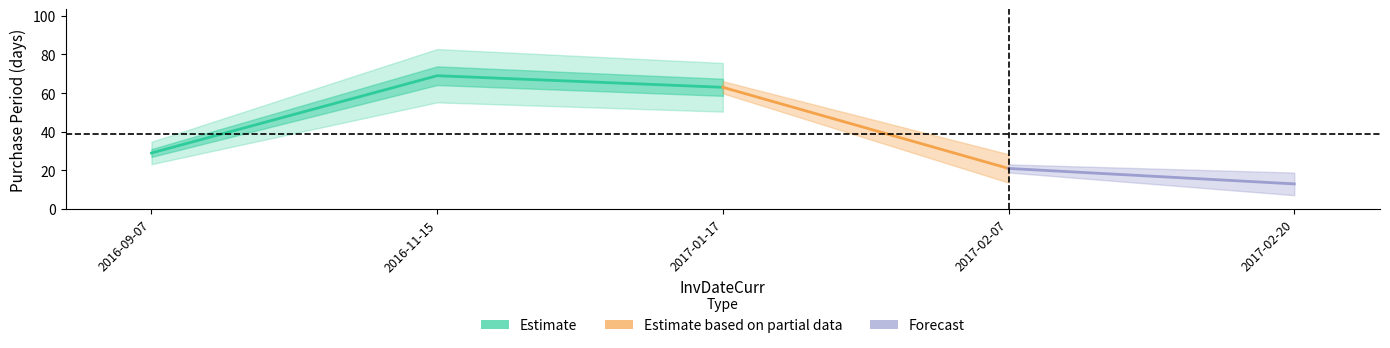

At which label does the data first exceed 29?

2016-11-15